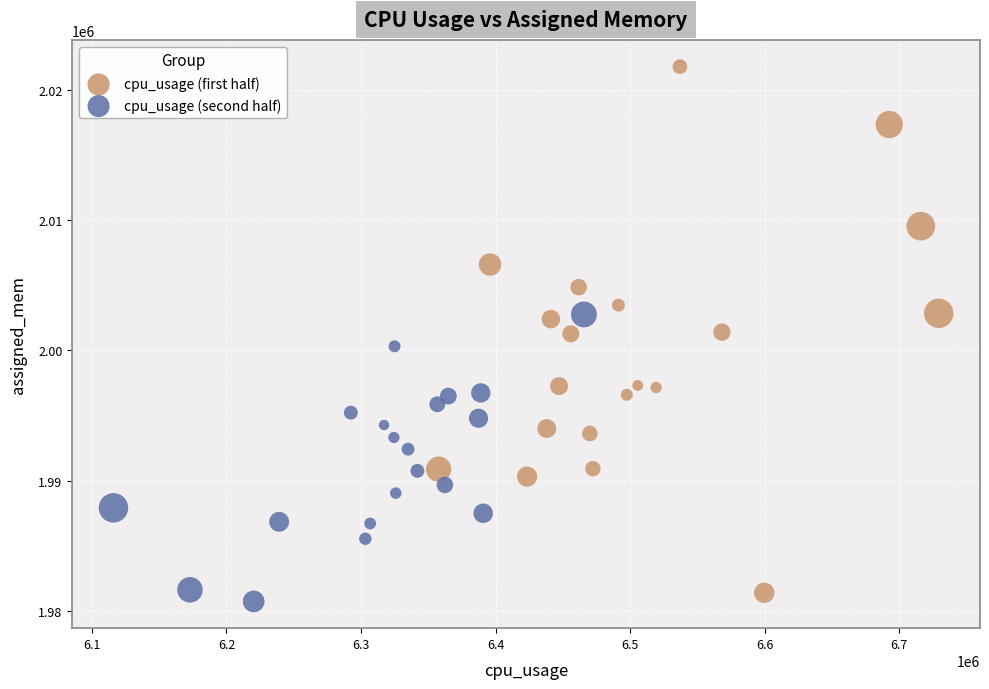

Which series has the widest spread of Y values?

cpu_usage (first half)